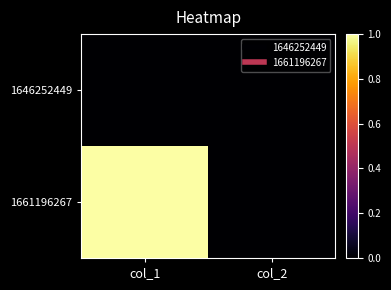

Reading left to right, extract all data points from this chart.

1646252449: col_1=0	col_2=0
1661196267: col_1=1	col_2=0